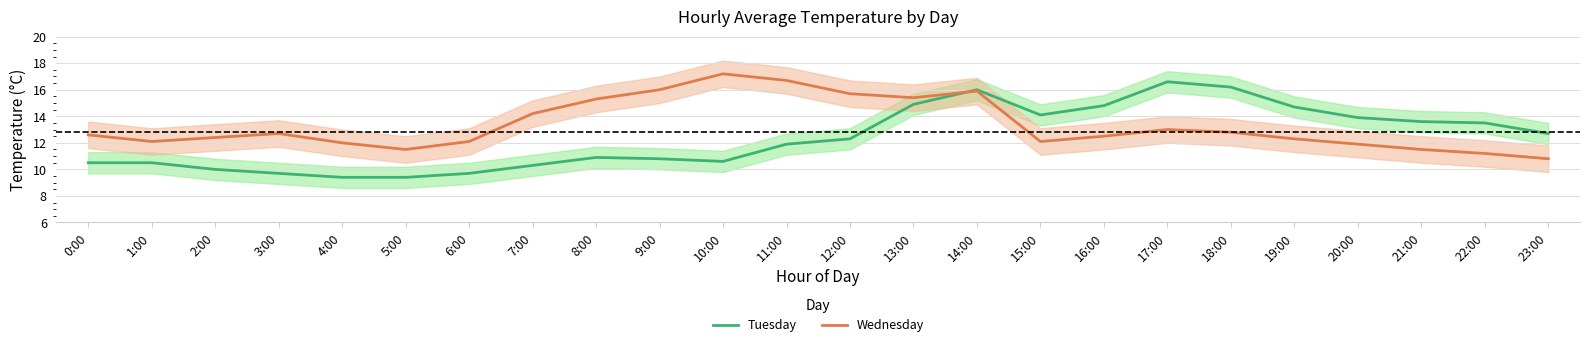

The value of Tuesday at 23:00 is 21.7. True or false?

False